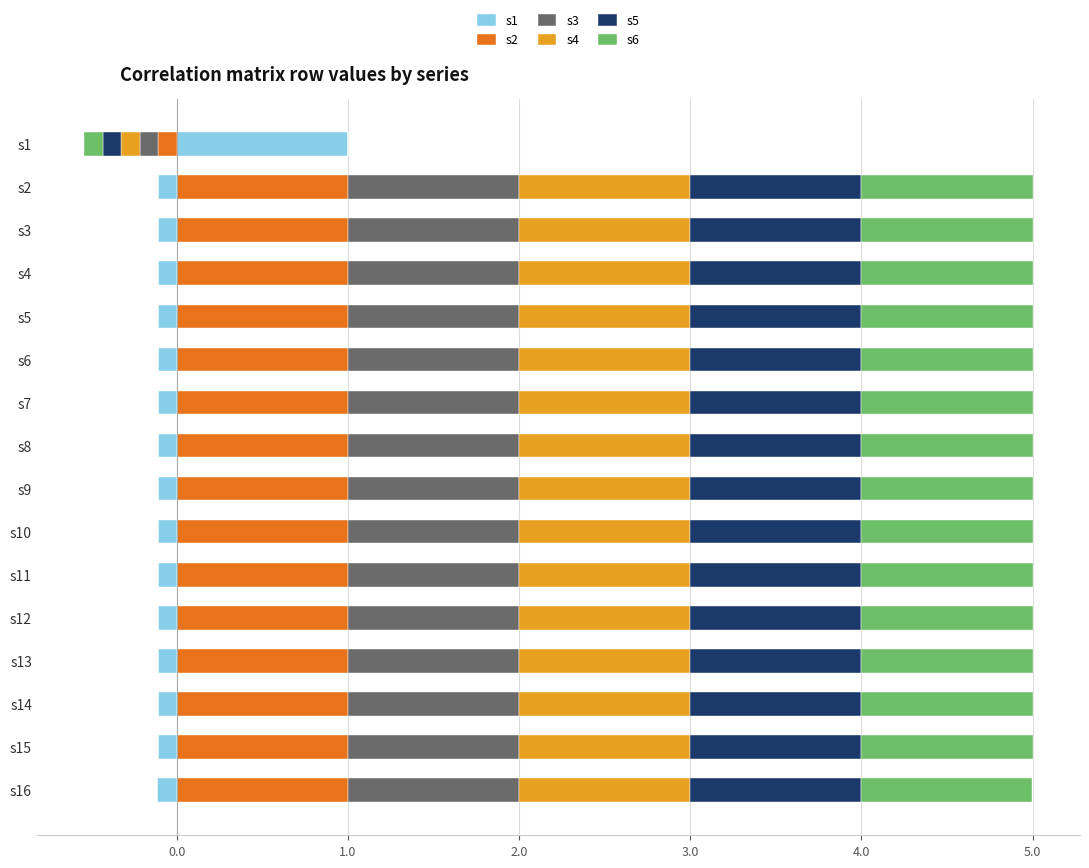

Are the bars grouped side by side (vs. stacked)?

Yes